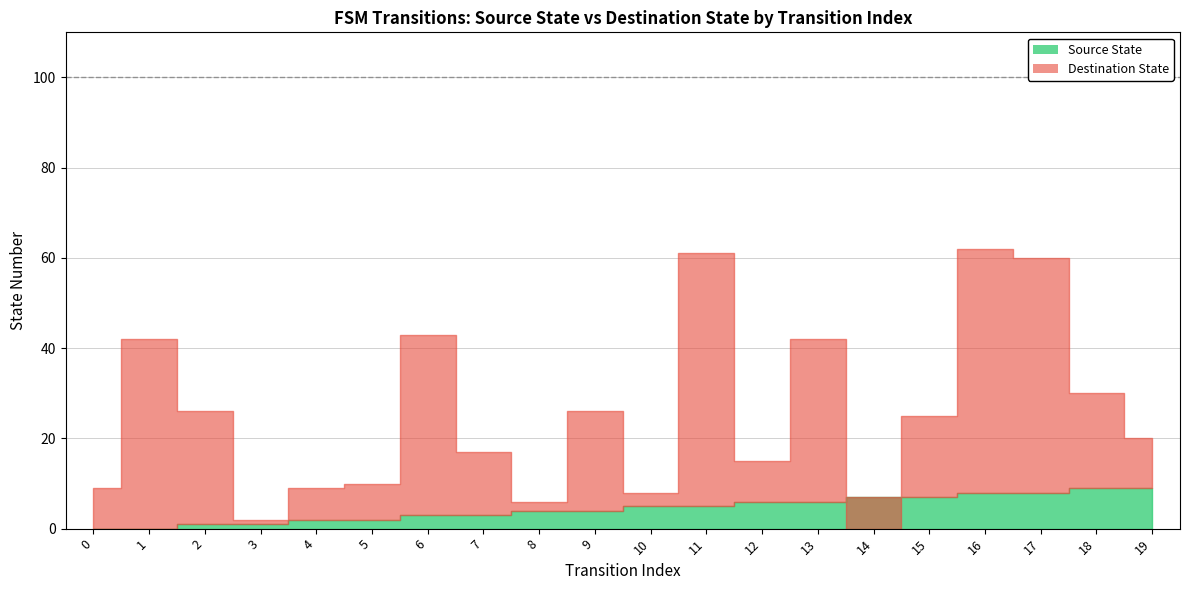

The value of destination_state at 4 is 9. True or false?

True